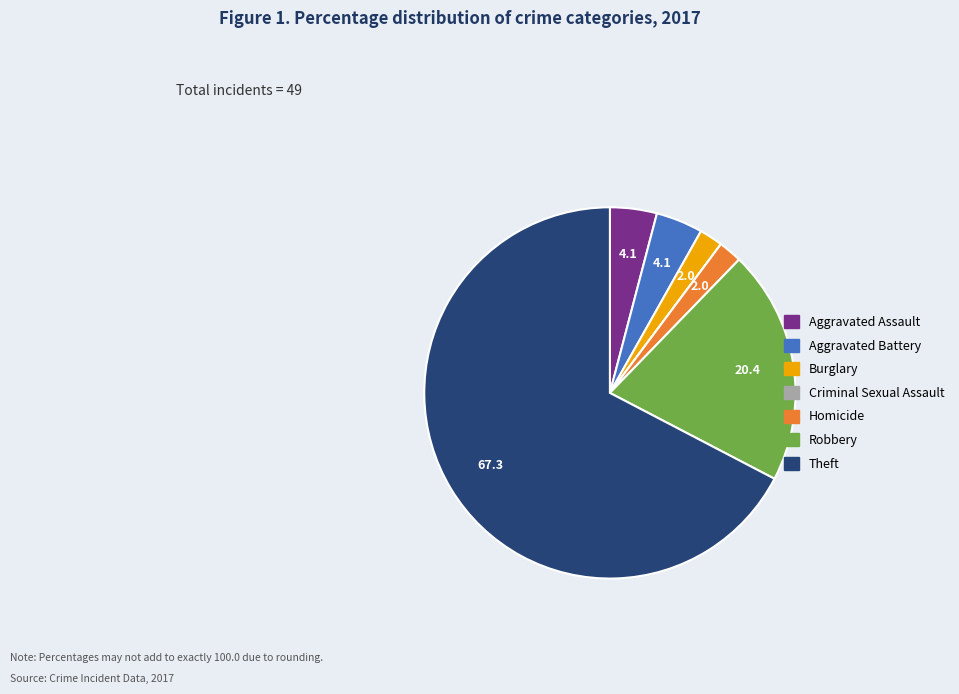

What is the largest slice in the pie chart?

Theft